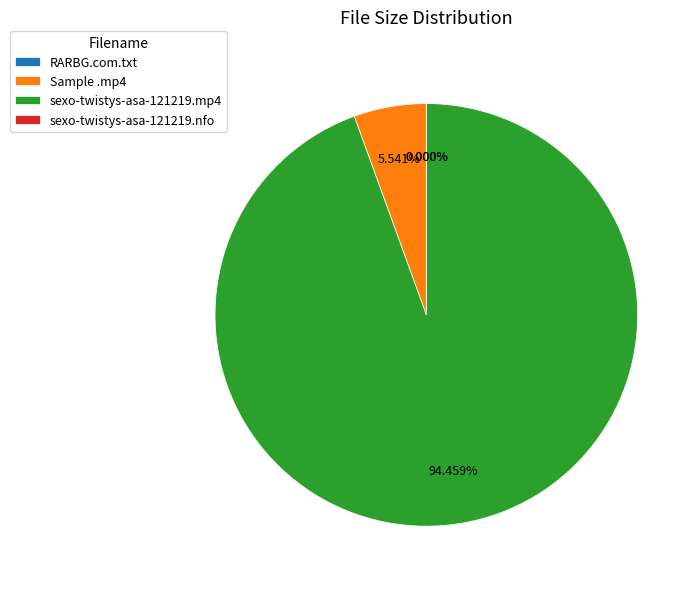

Does any single category account for the majority?

Yes